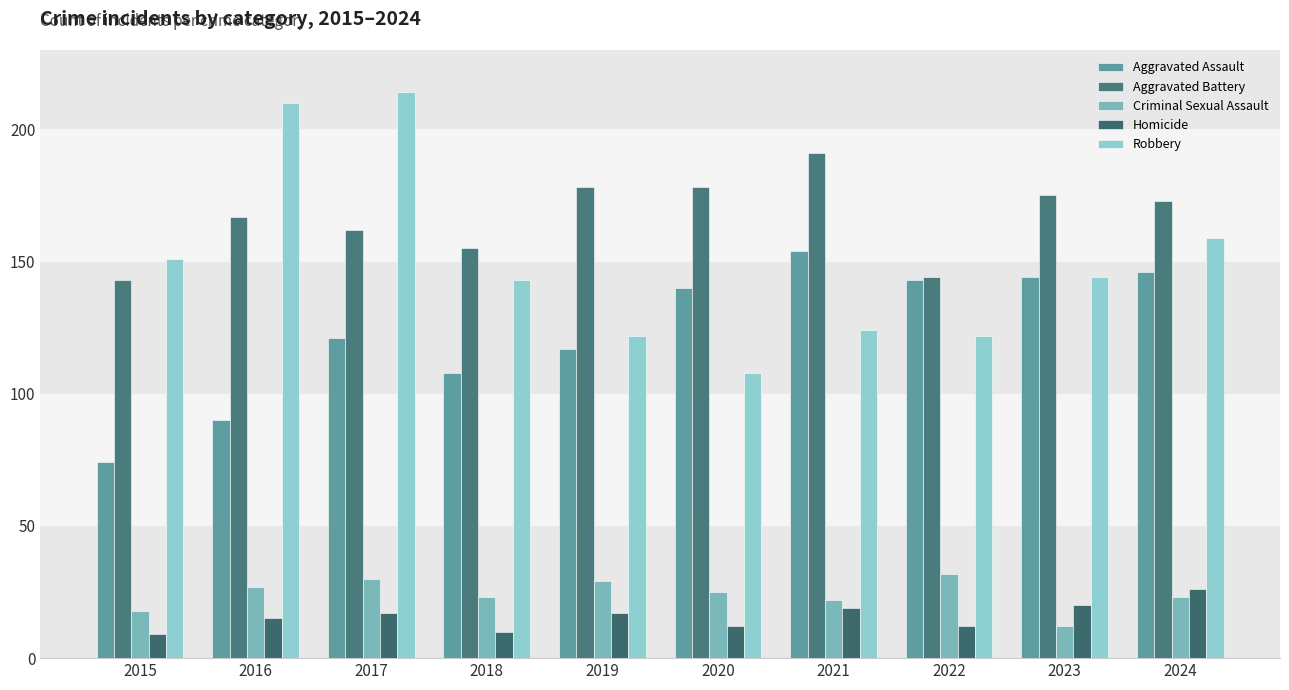

Reading left to right, extract all data points from this chart.

Aggravated Assault: 2015=74	2016=90	2017=121	2018=108	2019=117	2020=140	2021=154	2022=143	2023=144	2024=146
Aggravated Battery: 2015=143	2016=167	2017=162	2018=155	2019=178	2020=178	2021=191	2022=144	2023=175	2024=173
Criminal Sexual Assault: 2015=18	2016=27	2017=30	2018=23	2019=29	2020=25	2021=22	2022=32	2023=12	2024=23
Homicide: 2015=9	2016=15	2017=17	2018=10	2019=17	2020=12	2021=19	2022=12	2023=20	2024=26
Robbery: 2015=151	2016=210	2017=214	2018=143	2019=122	2020=108	2021=124	2022=122	2023=144	2024=159